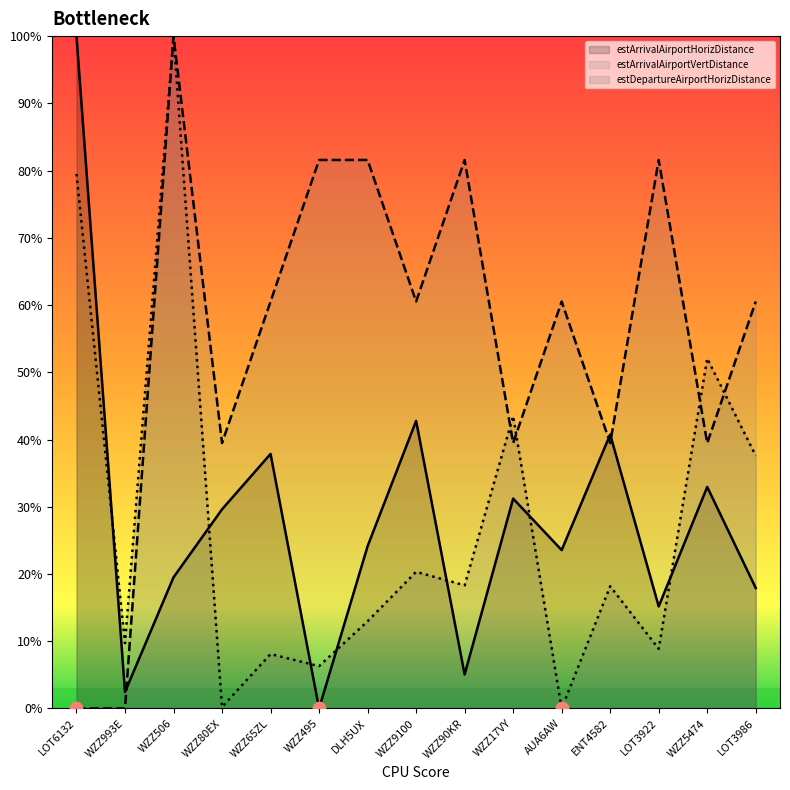

What is the sum of the estDepartureAirportHorizDistance values at WZZ90KR and ENT4582?

36.5